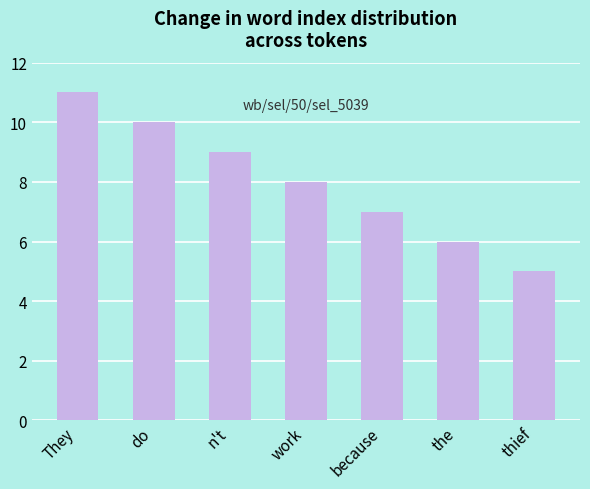

Which has a higher value, the or thief?

the